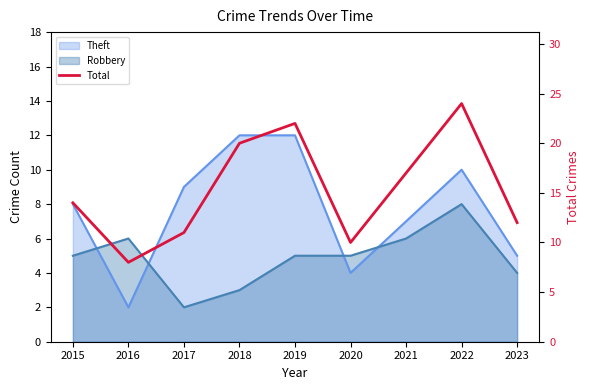

How many interior local peaks (higher than both neighbors) does the data have?

2